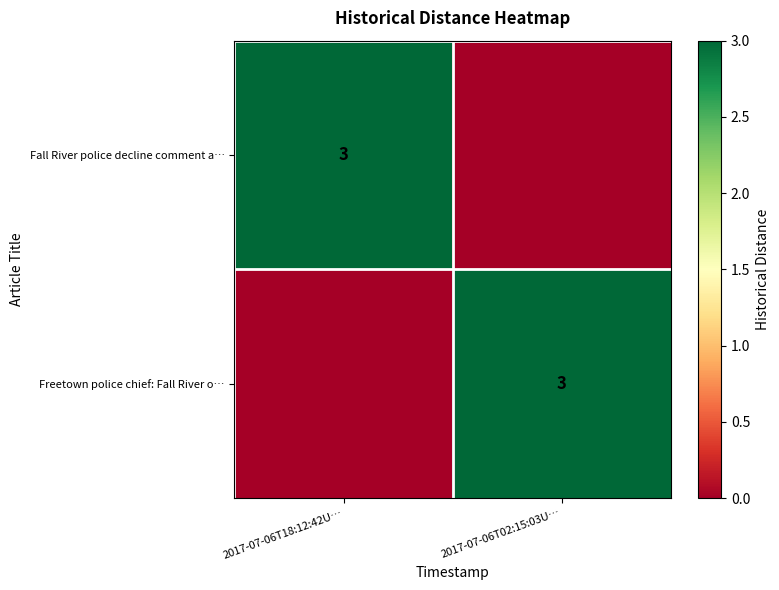

Is it true that Freetown police chief: Fall River o… equals 5 at 2017-07-06T02:15:03U…?

False